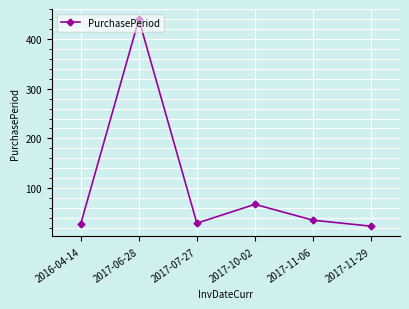

How many interior local valleys (lower than both neighbors) does the data have?

1